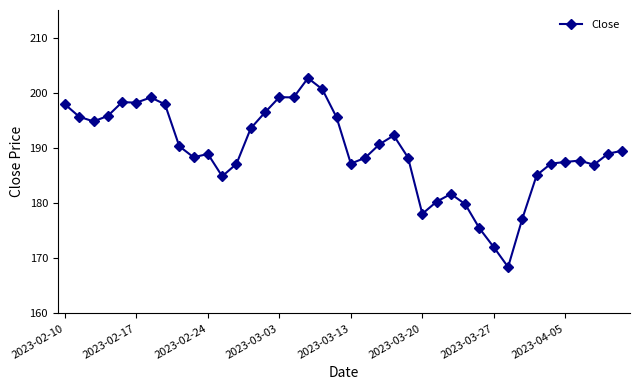

How many data points does each series have?

40